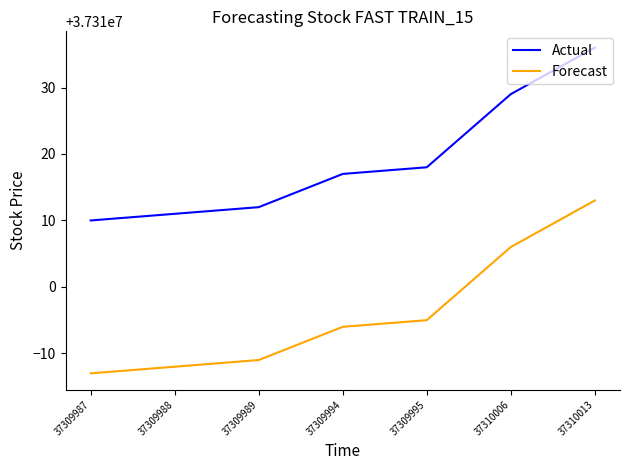

At which category does the chart reach its minimum across all series?

37309987